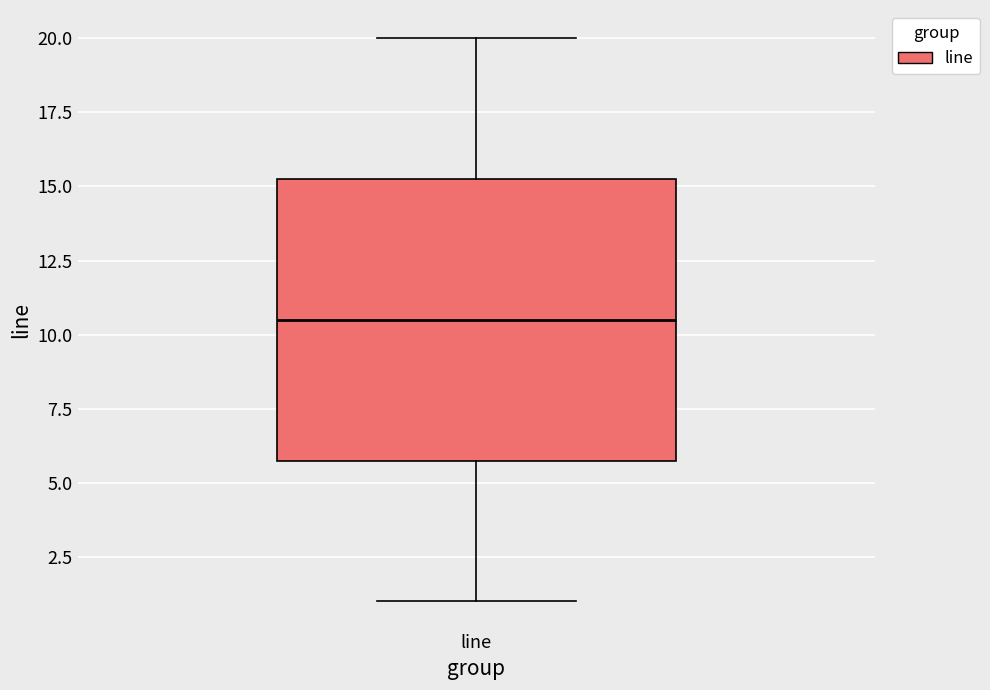

Transcribe this box plot: give where the median line is, the range the box spans, and where the two whiskers end, as read against the y-axis. The values are not printed on the chart, so give them approximately, as read against the axis.

median 10.5, box 6.0 to 15.5, whiskers 1.0 to 20.0